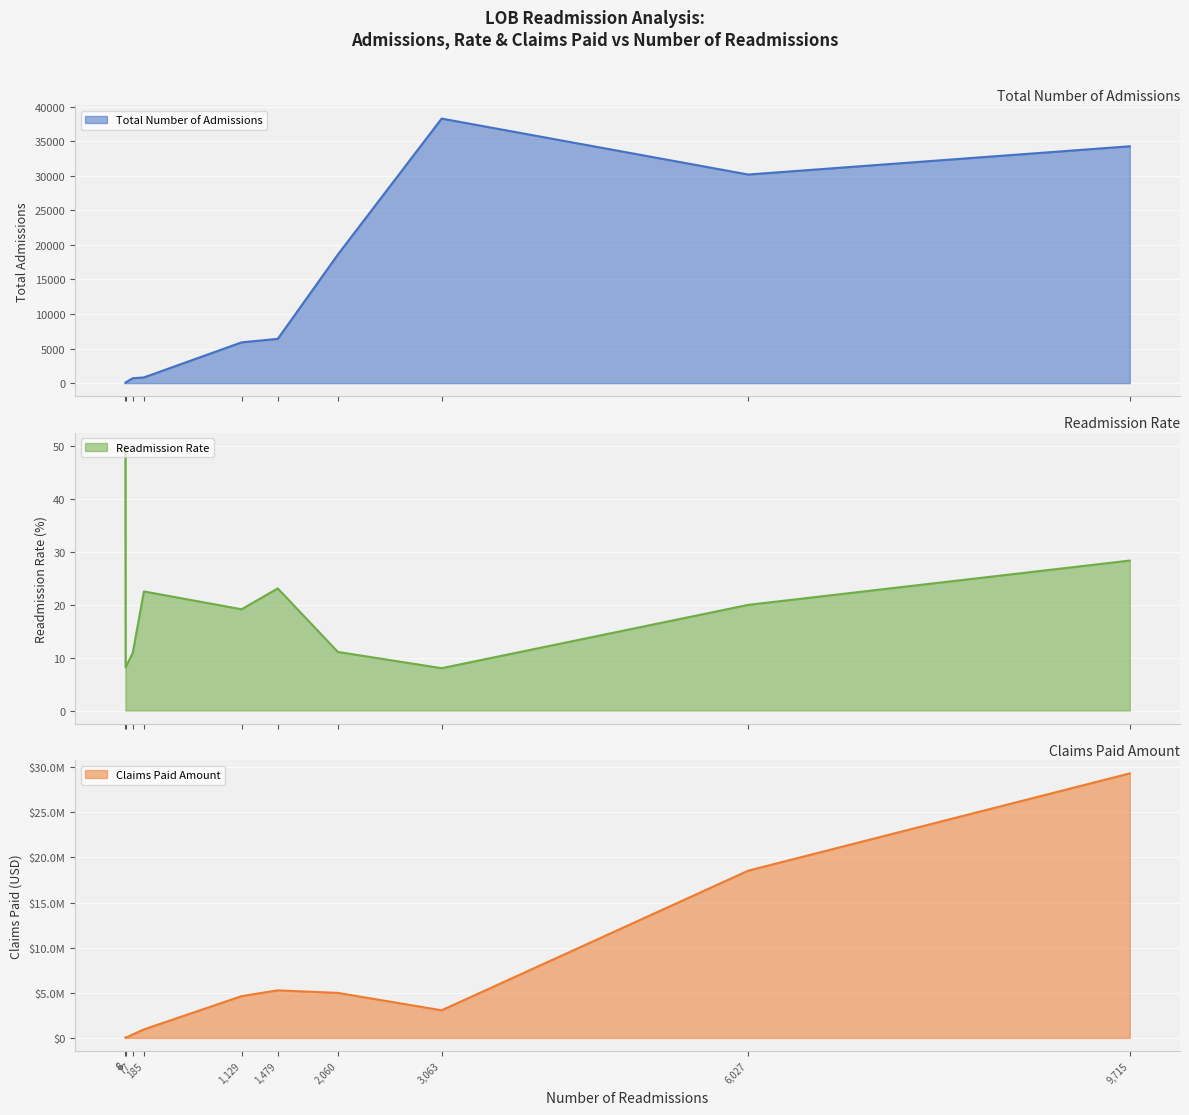

Reading left to right, extract all data points from this chart.

Total Number of Admissions: MCLA-SPD=34275.0	MCLA-MCE=30187.0	MCLA-CCI=38283.0	MCLA-TANF=18606.0	Cal-Medi Connect (CMC)=5898.0	LA Care Covered=822.0	PASC-SEIU=708.0	NULL=6408.0	Healthy Family Plan=12.0	MCLA=98.0
Readmission Rate: MCLA-SPD=28.3	MCLA-MCE=20.0	MCLA-CCI=8.0	MCLA-TANF=11.1	Cal-Medi Connect (CMC)=19.1	LA Care Covered=22.5	PASC-SEIU=10.9	NULL=23.1	Healthy Family Plan=50.0	MCLA=8.2
Claims Paid Amount: MCLA-SPD=29312875.2	MCLA-MCE=18534245.5	MCLA-CCI=3061550.3	MCLA-TANF=4987557.0	Cal-Medi Connect (CMC)=4629614.6	LA Care Covered=943340.8	PASC-SEIU=378692.7	NULL=5270125.8	Healthy Family Plan=39882.3	MCLA=0.0